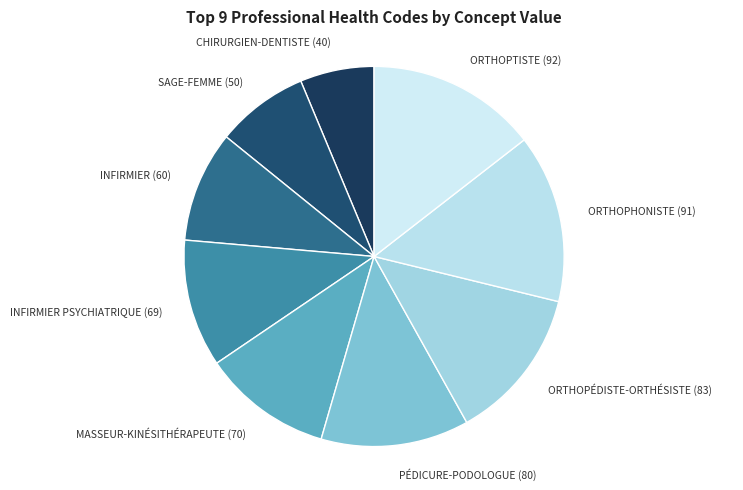

True or false: SAGE-FEMME (50) accounts for 1% of the total.

False